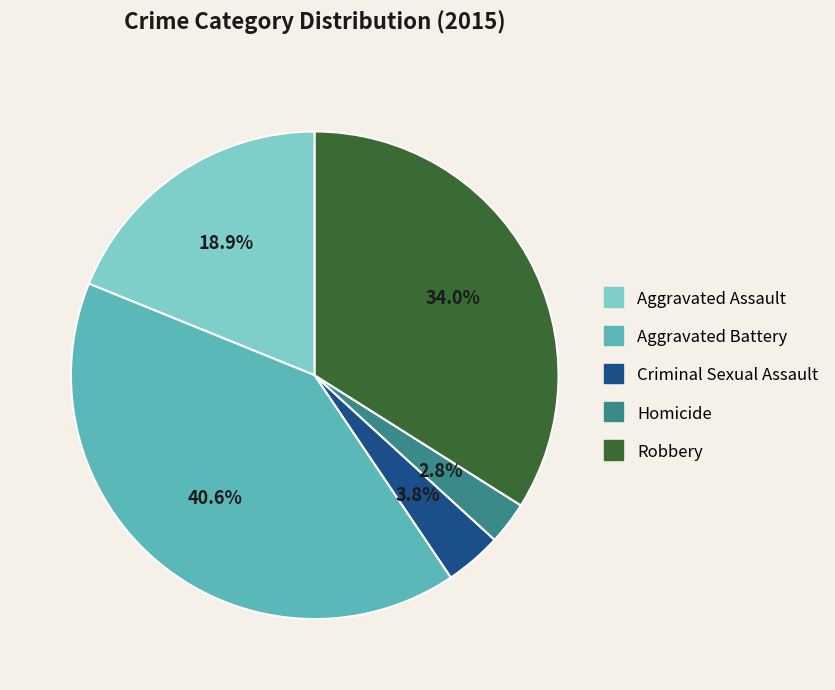

To the nearest percent, what is the average slice percentage?

20%